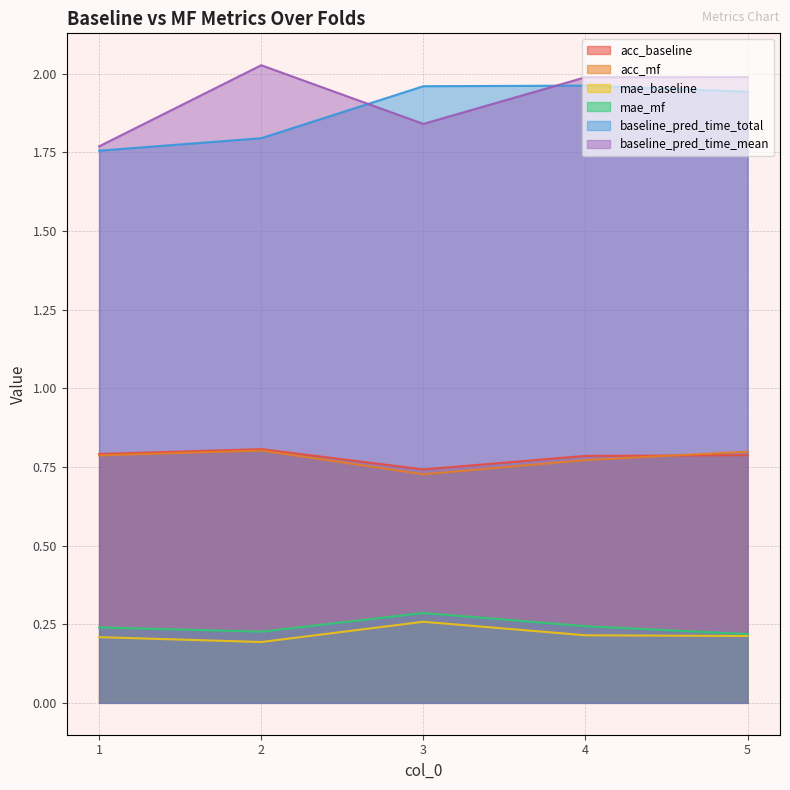

List the labels in order of baseline_pred_time_total value, largest first.

4, 3, 5, 2, 1